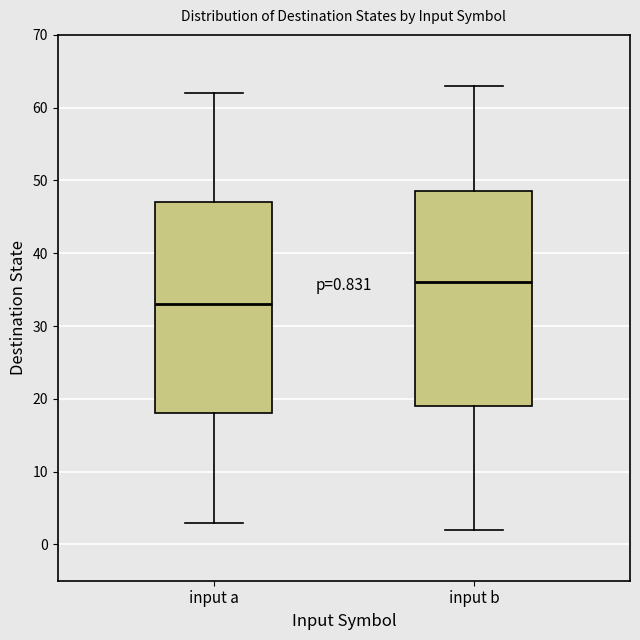

Which box's median line is the highest?

input b